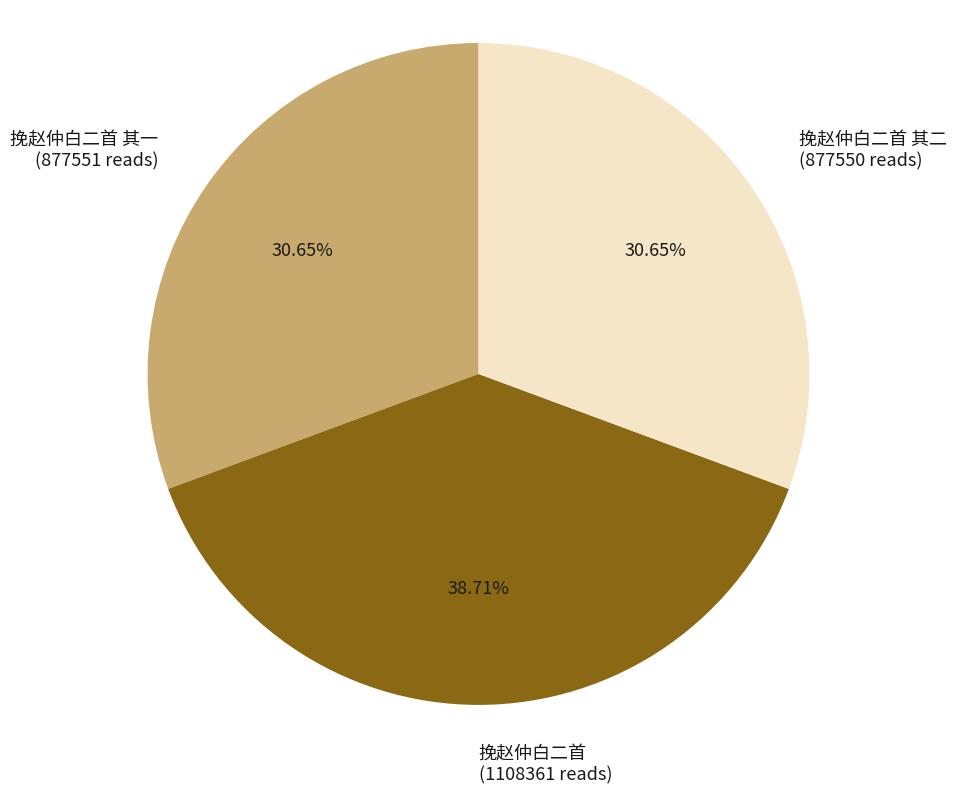

To the nearest percent, what is the difference between the 挽赵仲白二首 and 挽赵仲白二首 其二 slice percentages?

8%